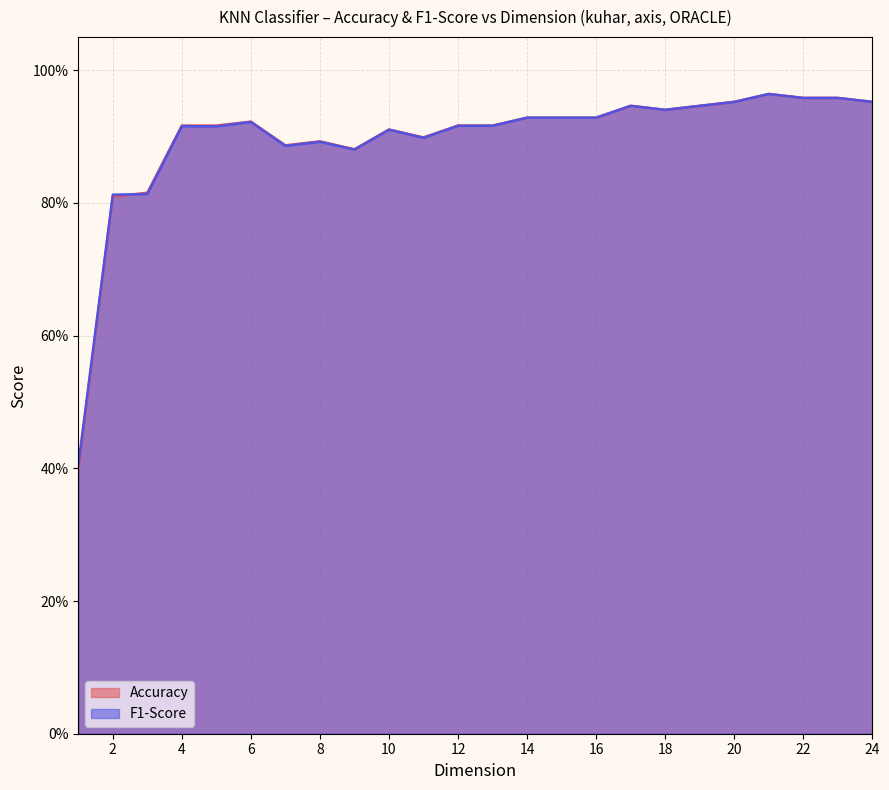

At which category does the chart reach its peak across all series?

21